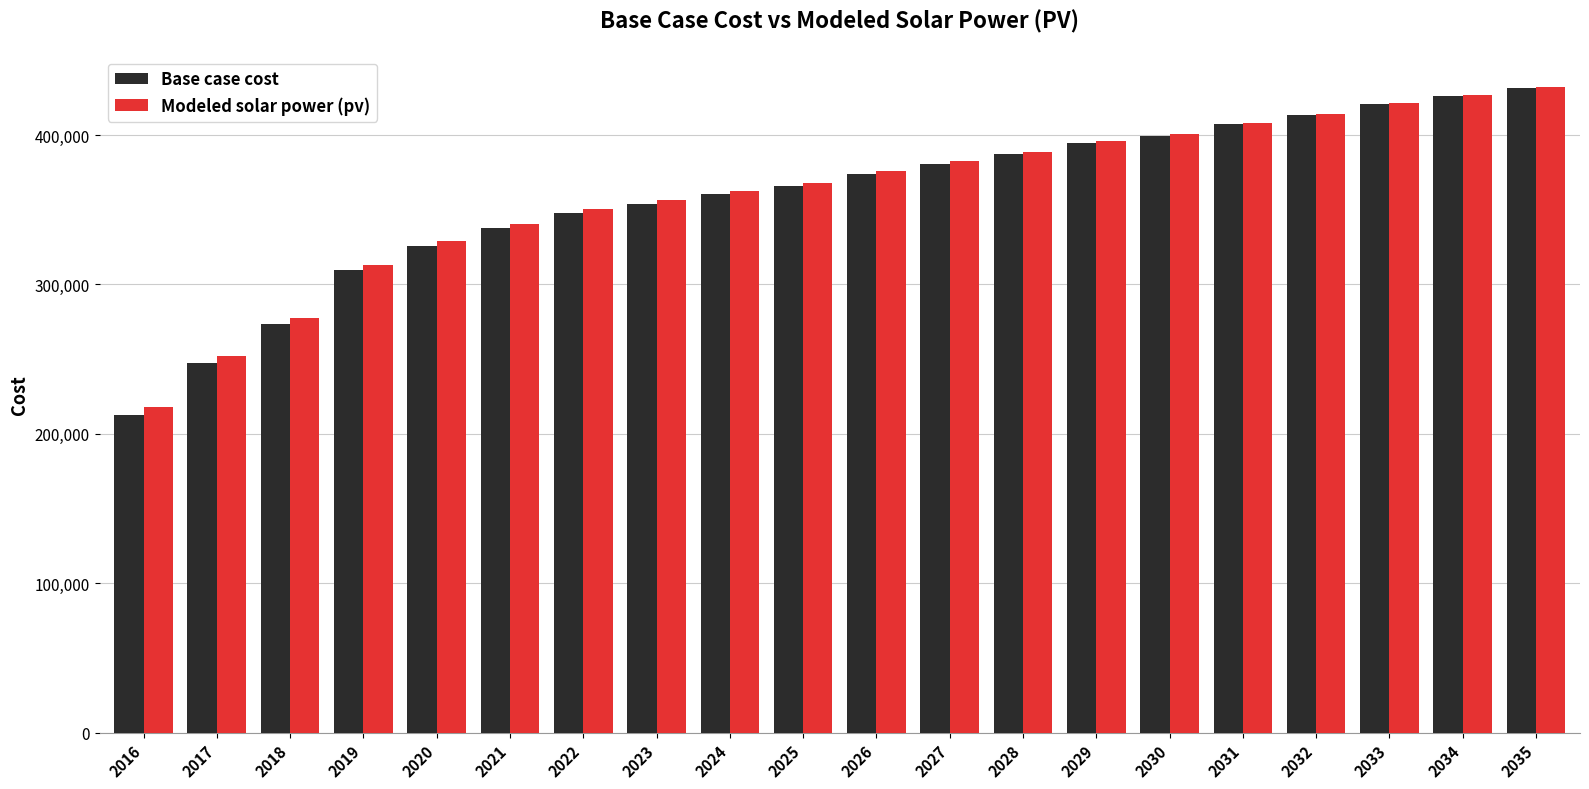

How many bars are there in total?

40